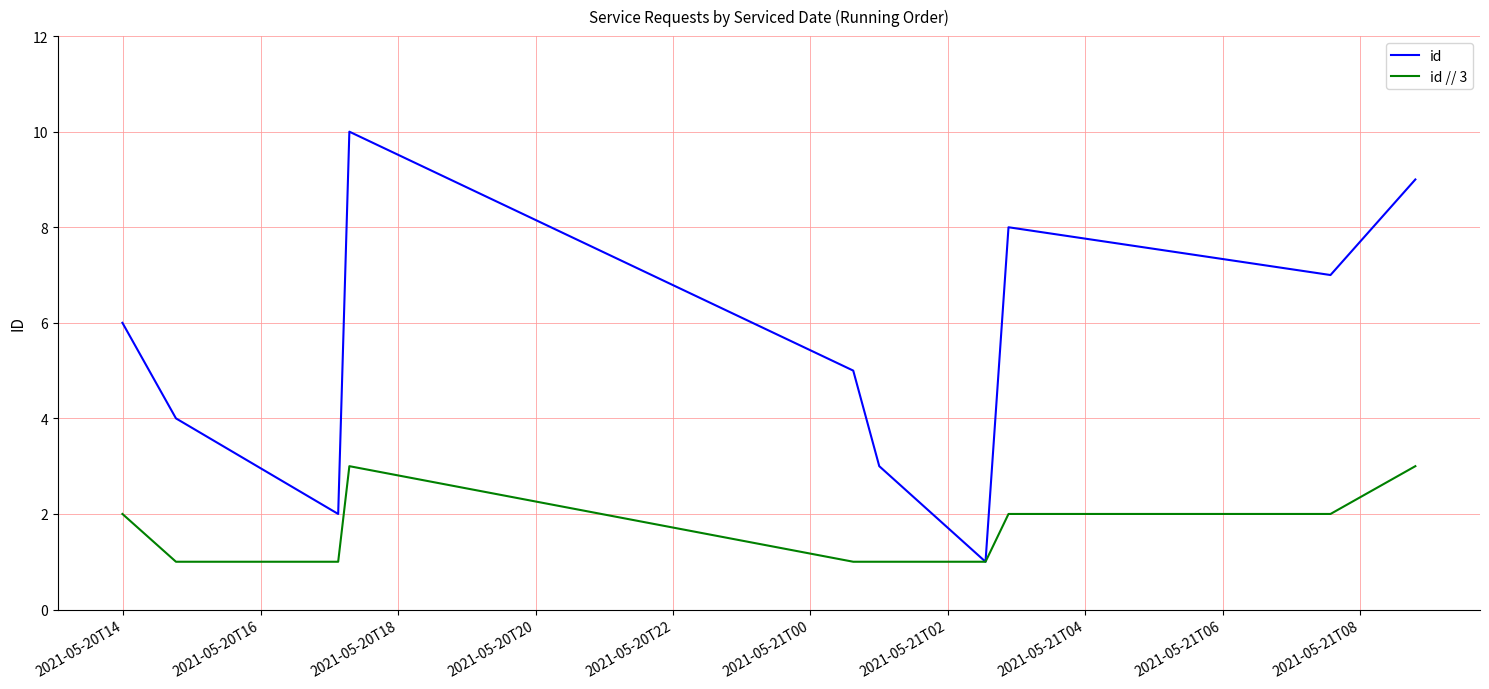

Which series has the largest total across all categories?

id